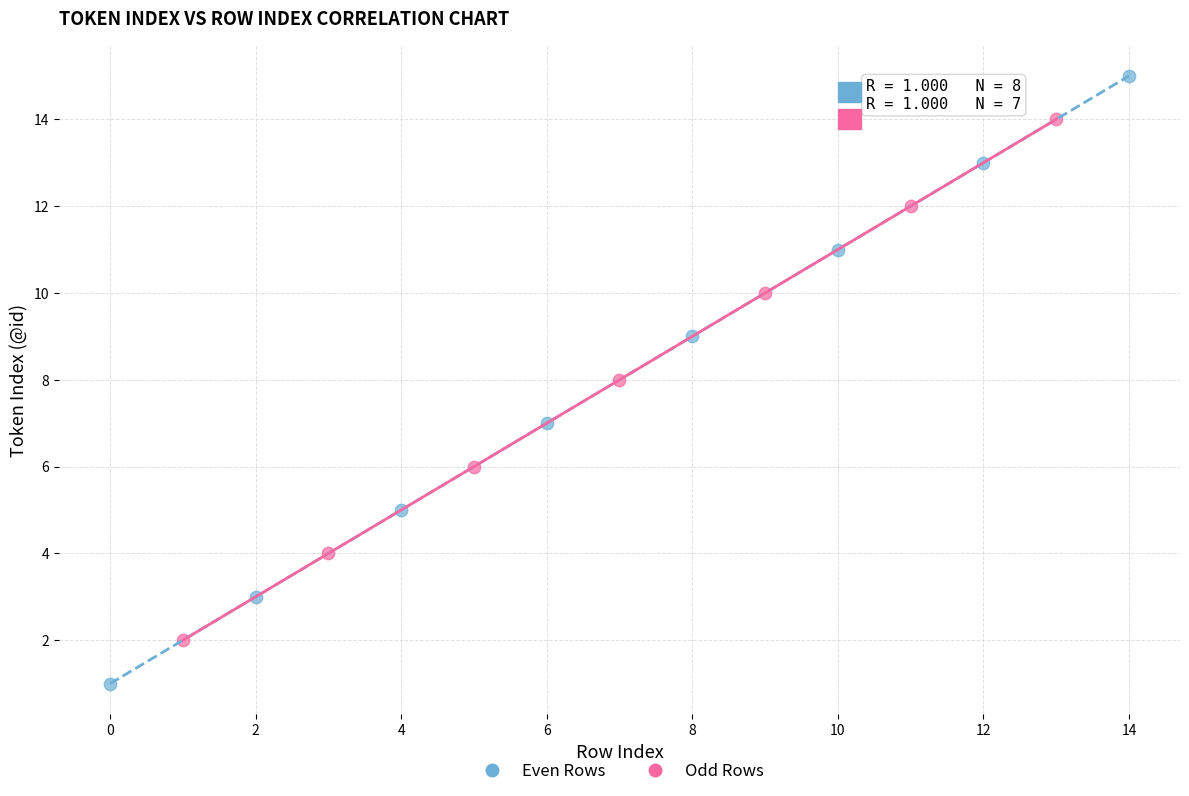

Which series has the widest spread of Y values?

Even Rows